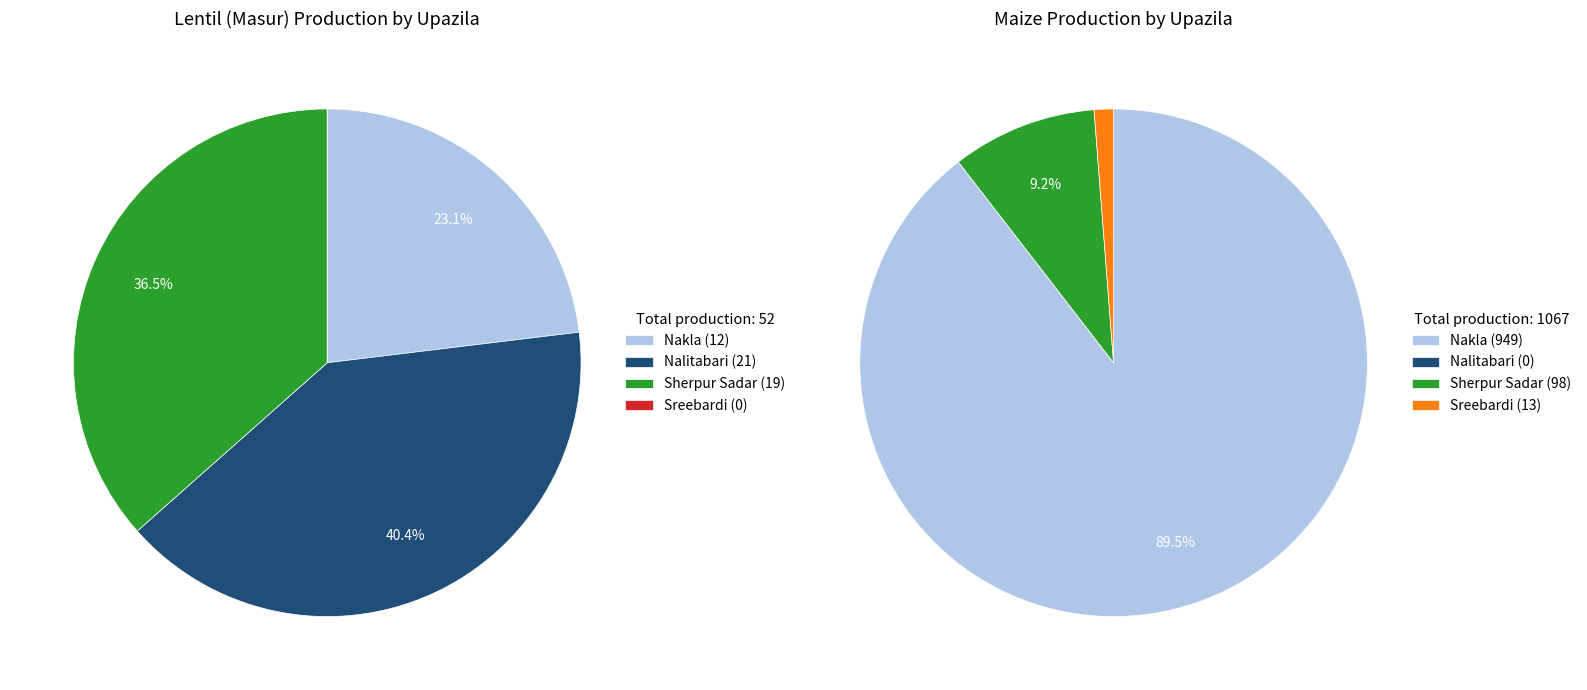

To the nearest percent, what is the average slice percentage?

25%